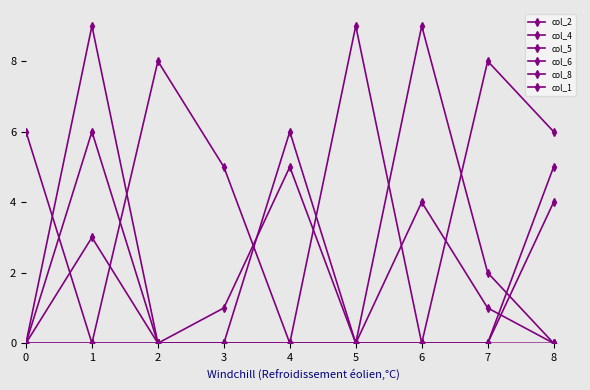

Is the value of col_5 at 0 greater than the value of col_6 at 8?

No